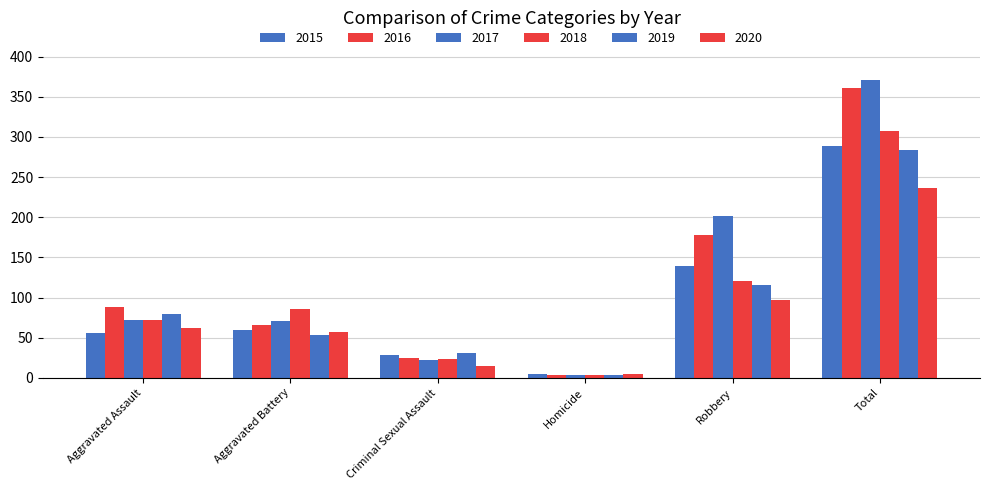

What is the label of the 4th bar from the right?

Criminal Sexual Assault